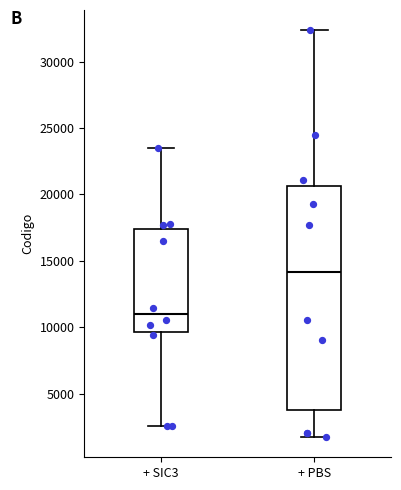

Reading left to right, transcribe this box plot: for each box, give where its median line is, the range the box spans, and where its two whiskers end, as read against the y-axis. The values are not printed on the chart, so give them approximately, as read against the axis.

+ SIC3: median 11000, box 9500 to 17500, whiskers 2500 to 23500
+ PBS: median 14000, box 4000 to 20500, whiskers 1500 to 32500